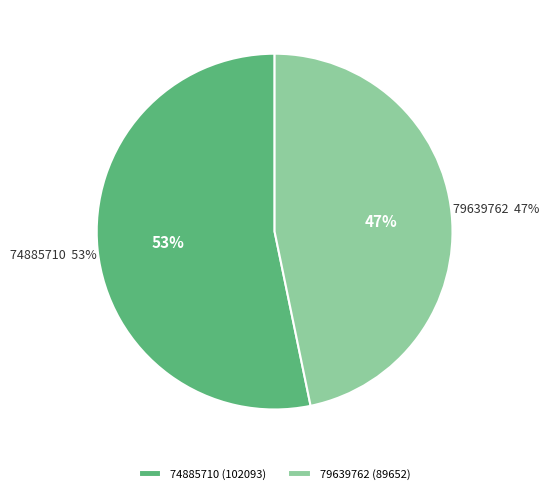

How many slices are in this pie chart?

2